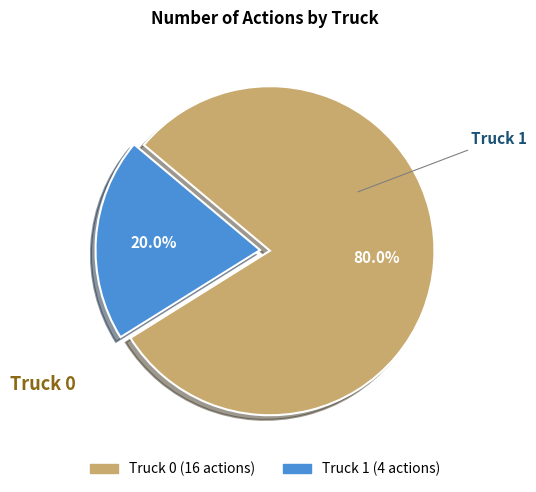

How many slices are in this pie chart?

2